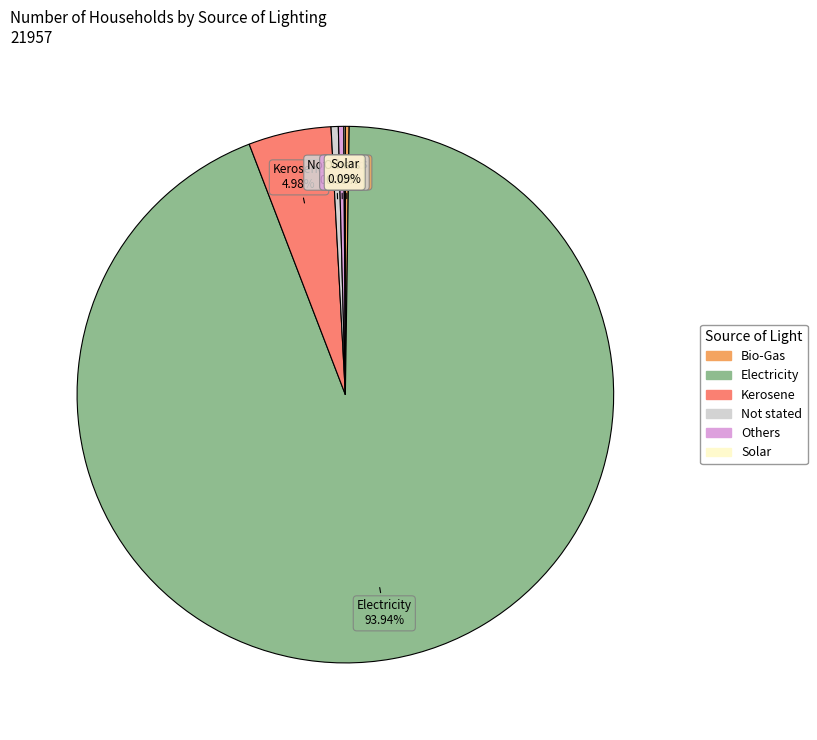

What is the largest slice in the pie chart?

Electricity